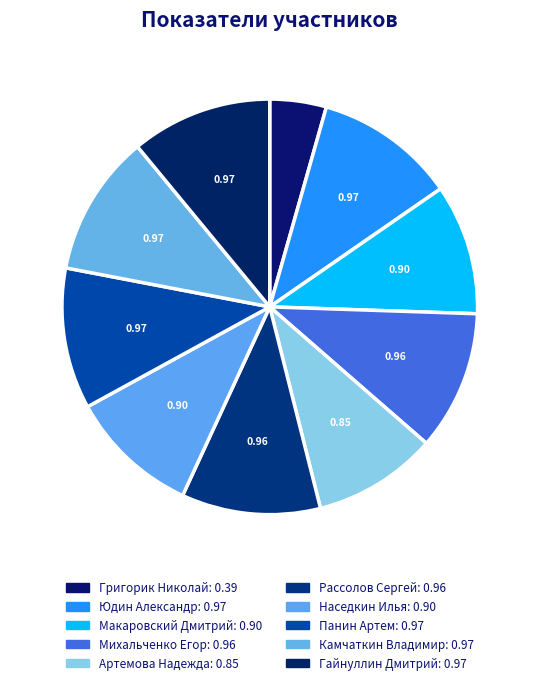

Is there a majority slice in this chart?

No